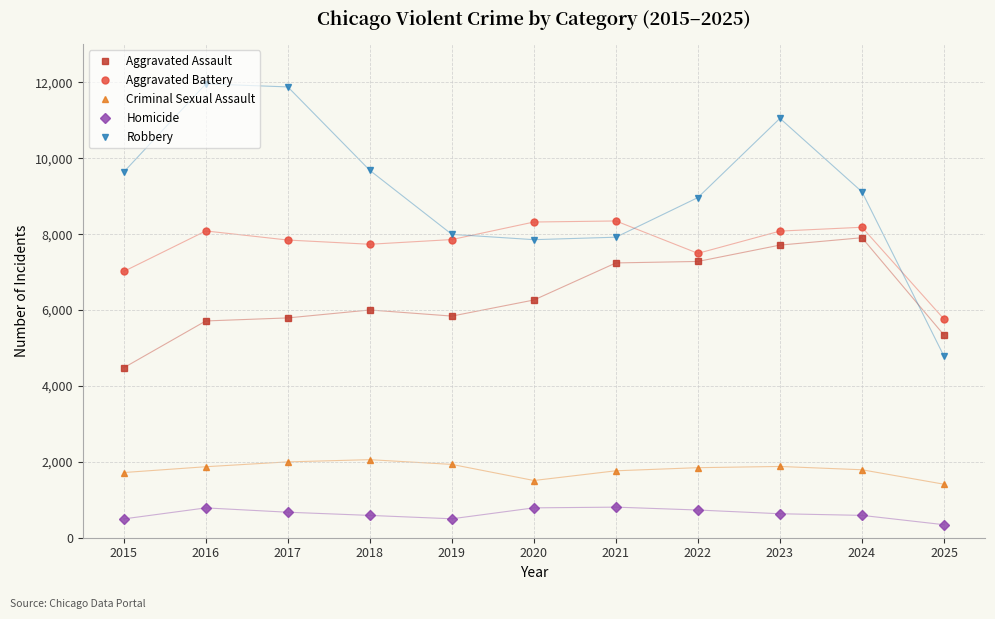

What is the highest value of the Aggravated Battery series?

8348